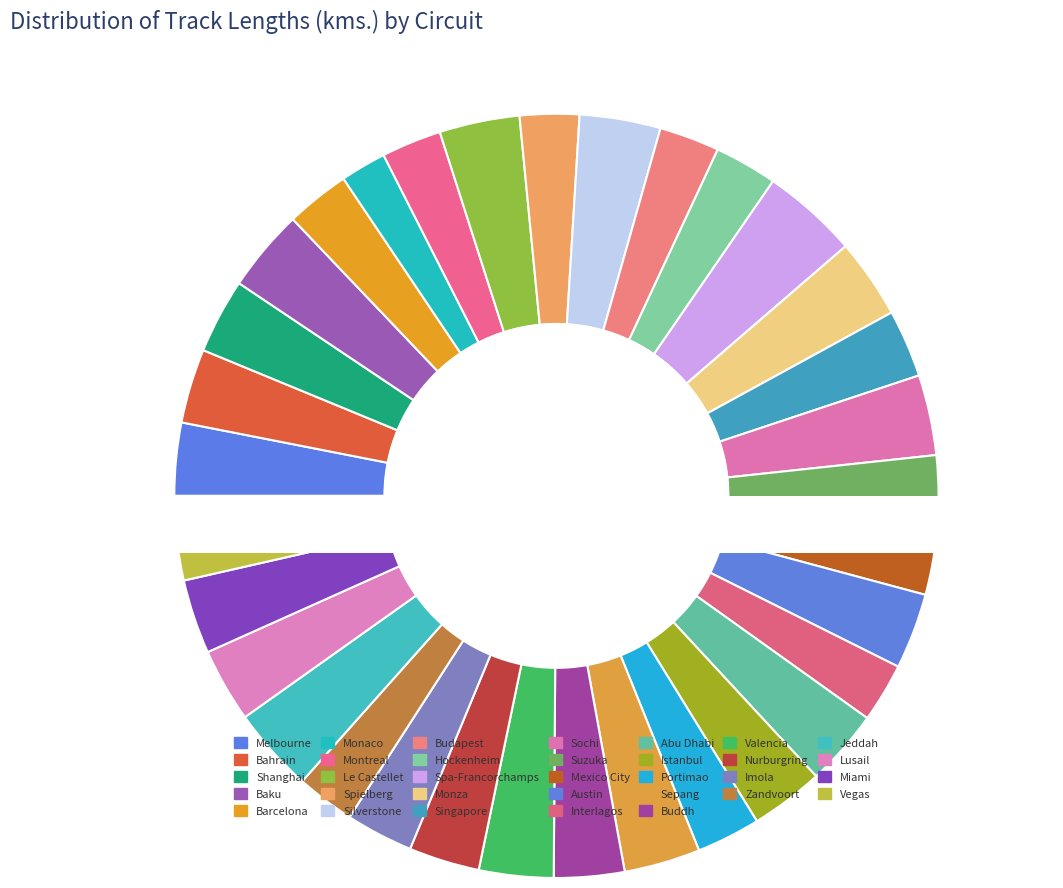

Does any single category account for the majority?

No